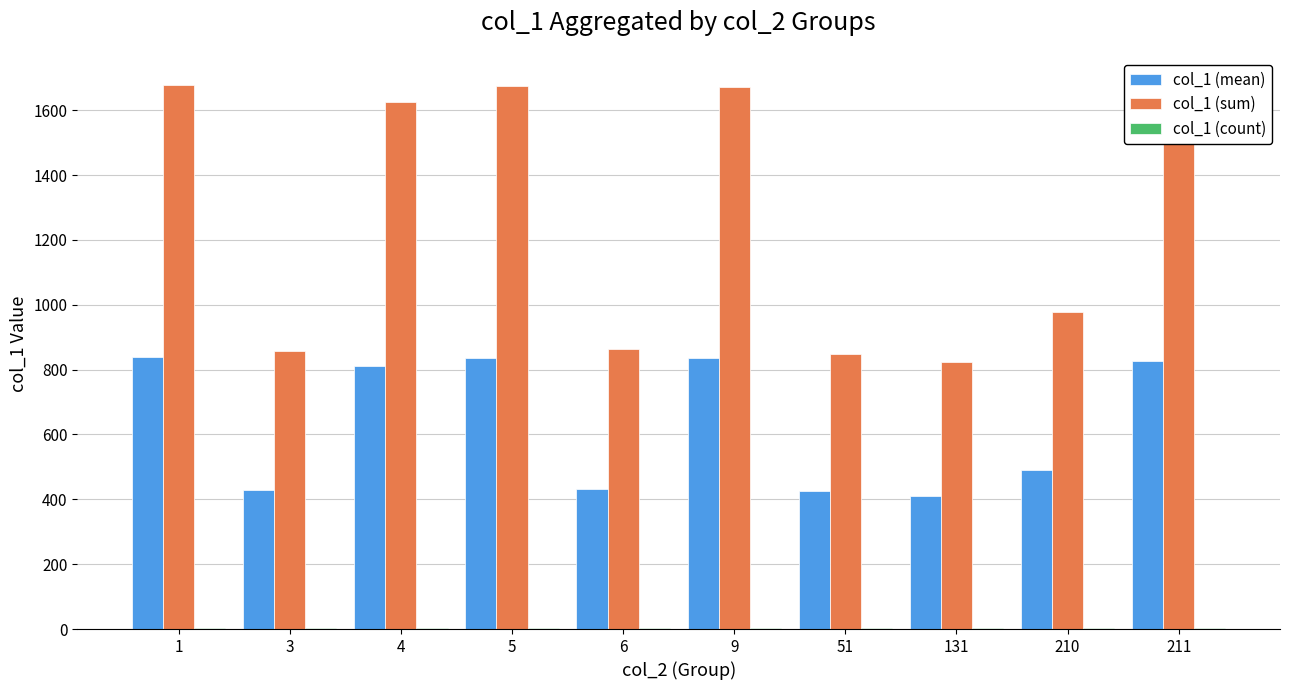

What is the maximum value shown in the chart?

1678.0